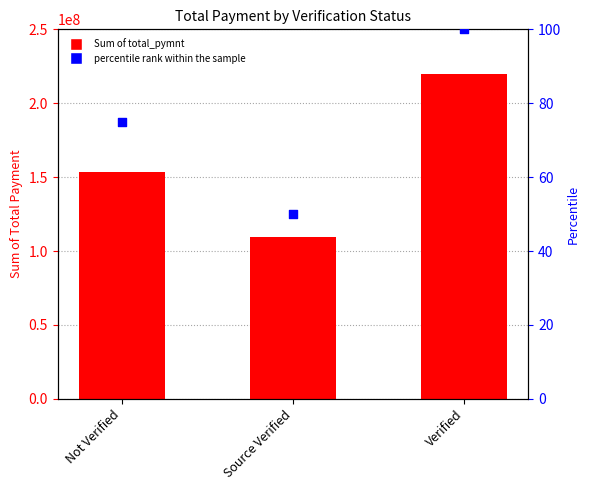

Which series contains the highest Y value?

Sum of total_pymnt